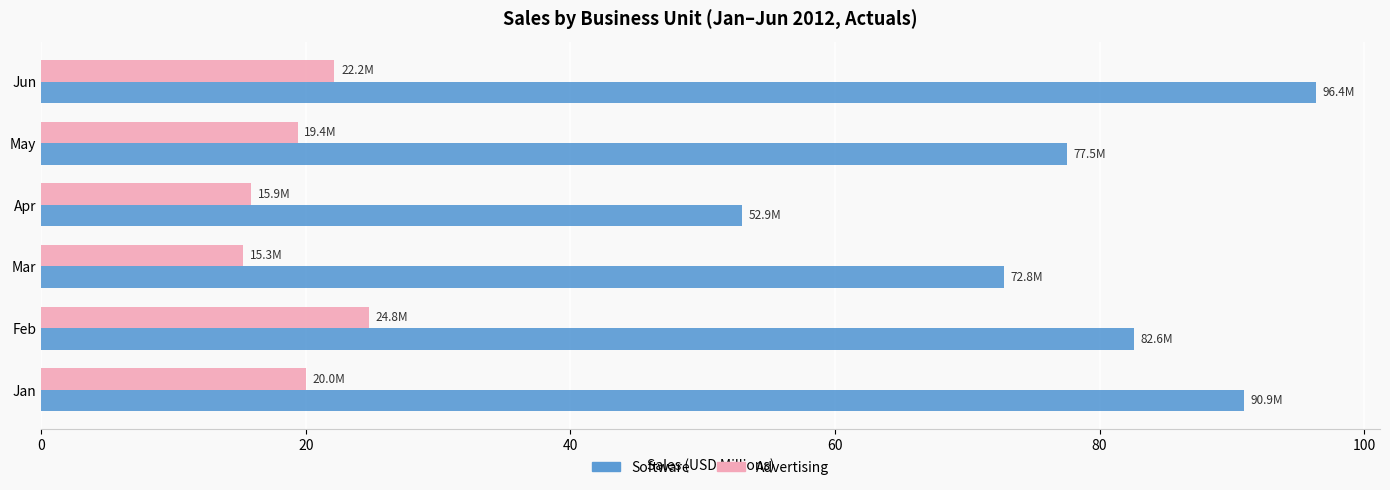

Read the Software value at Feb.

82.6